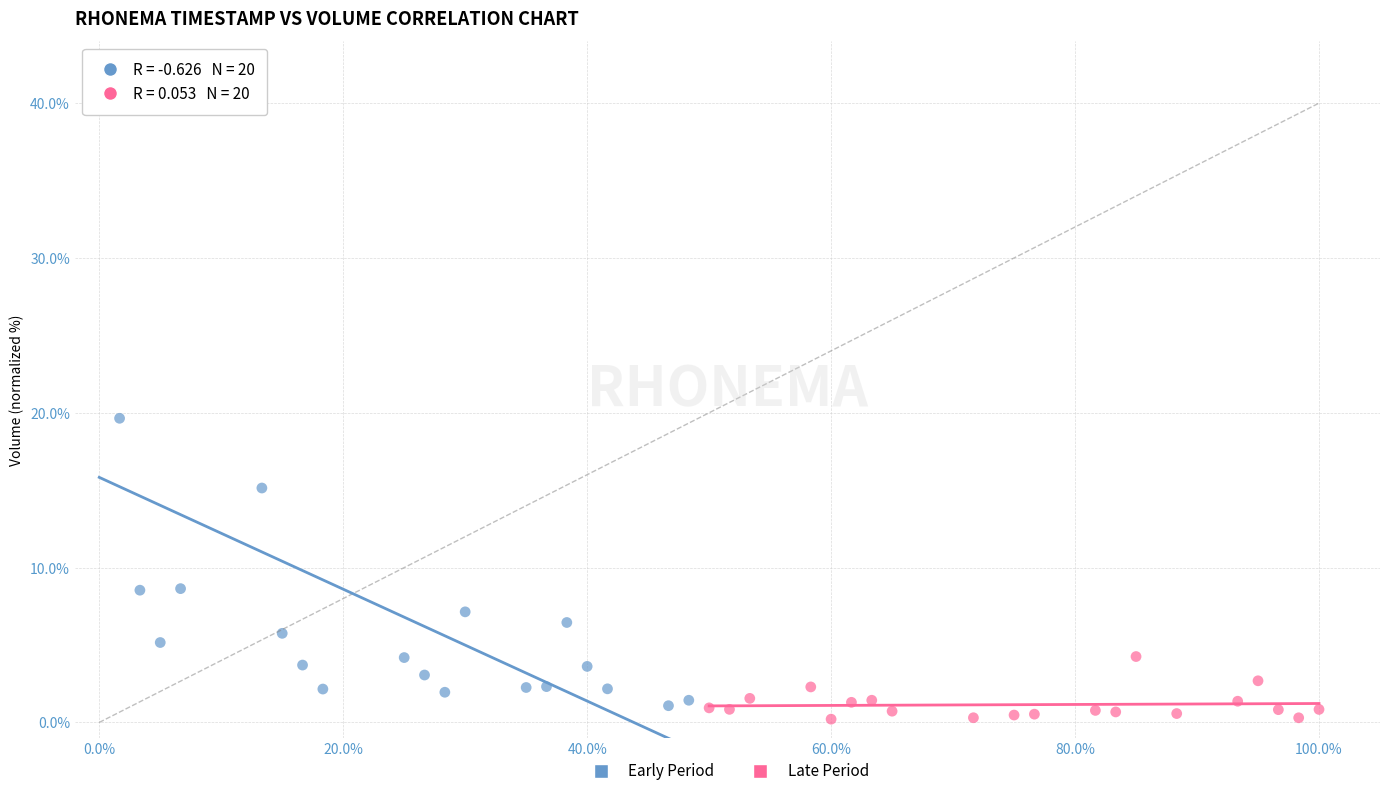

Which series contains the highest Y value?

Early Period